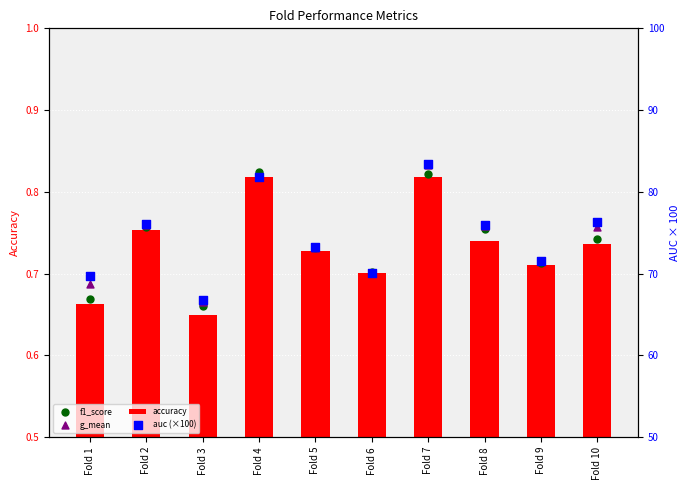

Which series contains the highest Y value?

auc (×100)